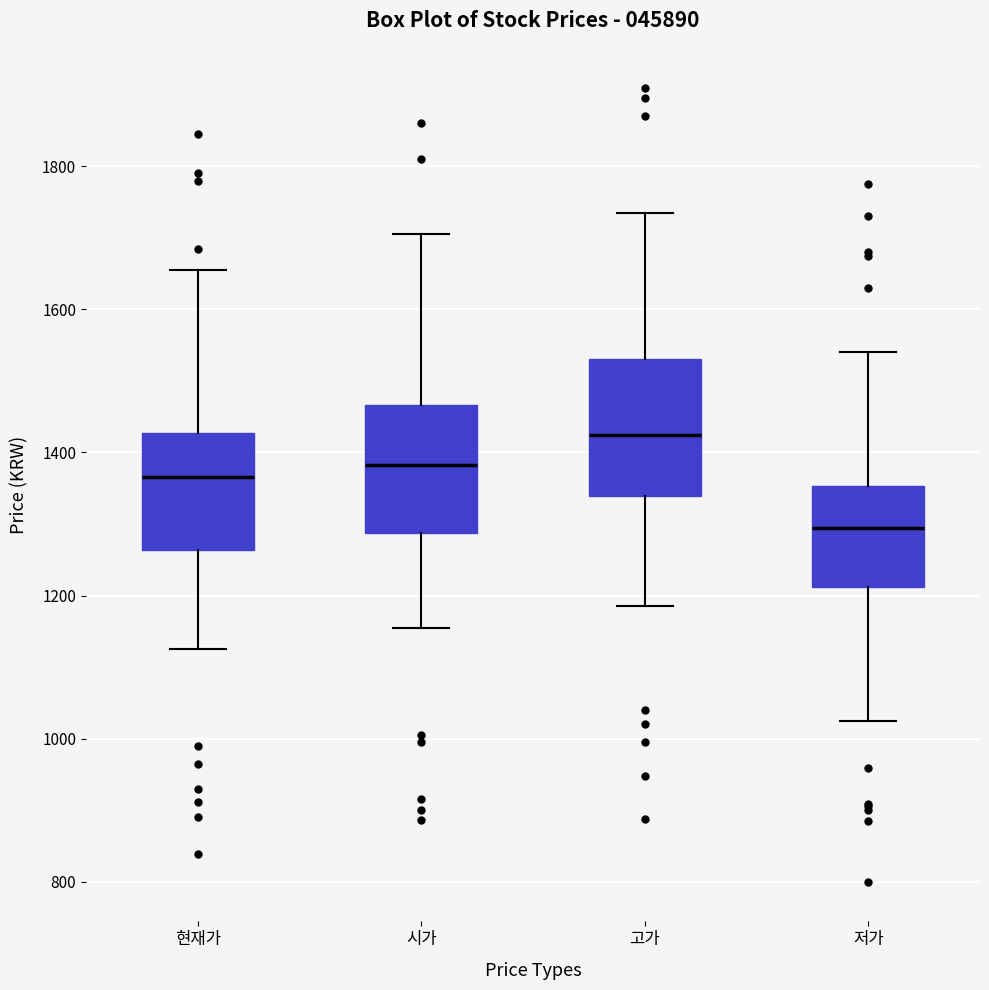

Reading left to right, read every box against the y-axis: the position of its median line, the range the box covers, and the ends of its whiskers. The values are not printed on the chart, so give them approximately, as read against the axis.

현재가: median 1360, box 1260 to 1420, whiskers 1120 to 1660
시가: median 1380, box 1280 to 1460, whiskers 1160 to 1700
고가: median 1420, box 1340 to 1540, whiskers 1180 to 1740
저가: median 1300, box 1220 to 1360, whiskers 1020 to 1540